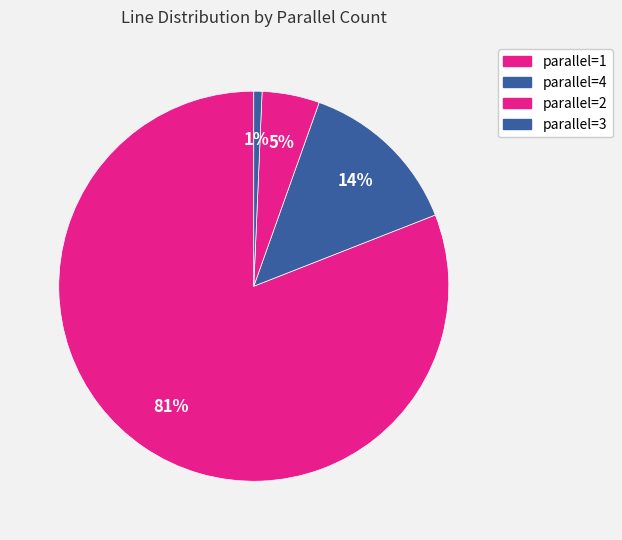

Which category has the biggest portion of the pie?

1